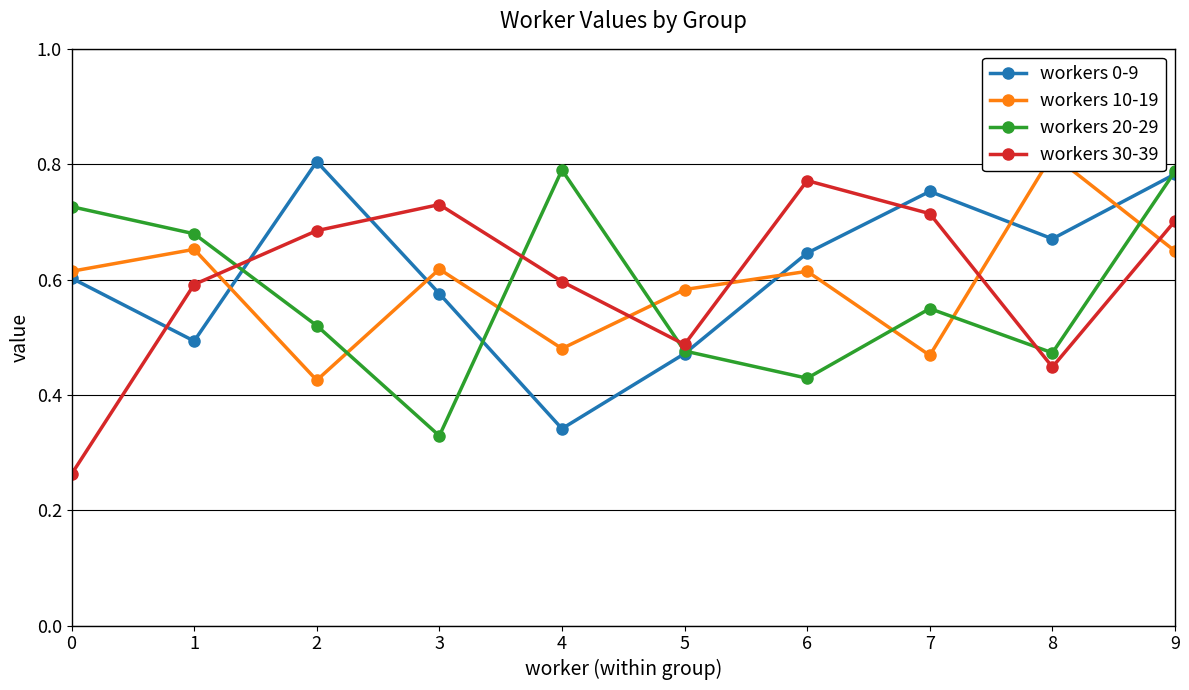

Reading left to right, extract all data points from this chart.

workers 0-9: 0.6	0.5	0.8	0.6	0.3	0.5	0.6	0.8	0.7	0.8
workers 10-19: 0.6	0.7	0.4	0.6	0.5	0.6	0.6	0.5	0.8	0.6
workers 20-29: 0.7	0.7	0.5	0.3	0.8	0.5	0.4	0.5	0.5	0.8
workers 30-39: 0.3	0.6	0.7	0.7	0.6	0.5	0.8	0.7	0.4	0.7